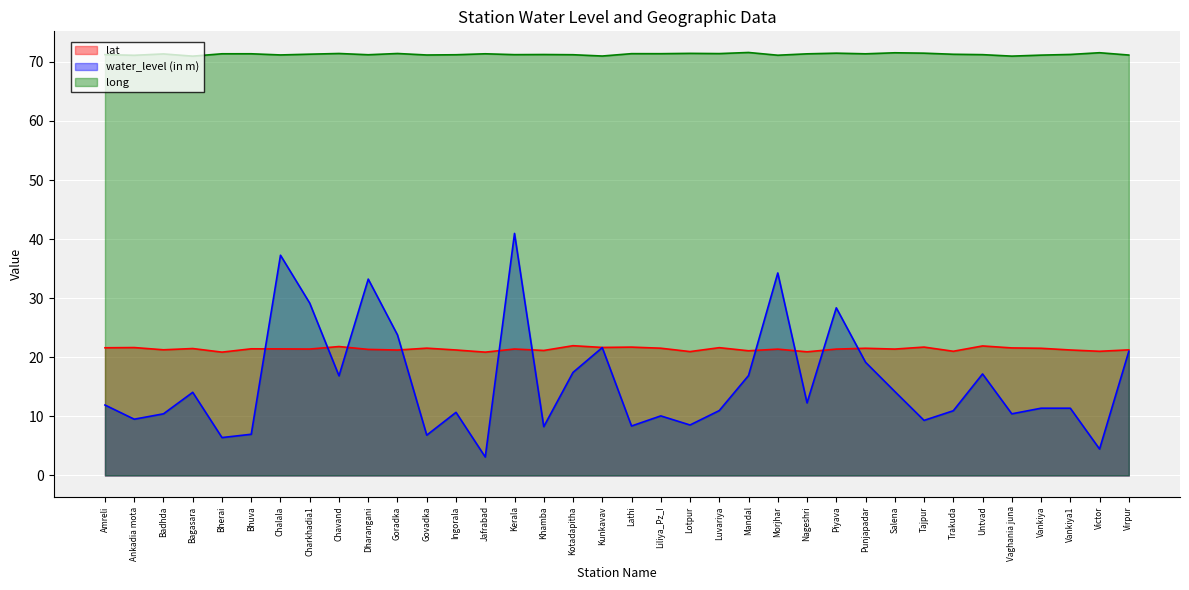

Reading left to right, what are all the values shown in this chart?

lat: Amreli=21.6	Ankadia mota=21.6	Badhda=21.3	Bagasara=21.5	Bherai=20.9	Bhuva=21.4	Chalala=21.4	Charkhadia1=21.4	Chavand=21.8	Dharangani=21.3	Goradka=21.2	Govadka=21.5	Ingorala=21.2	Jafrabad=20.9	Kerala=21.4	Khamba=21.1	Kotadapitha=22.0	Kunkavav=21.7	Lathi=21.7	Liliya_Pz_I=21.5	Lotpur=21.0	Luvariya=21.6	Mandal=21.1	Morjhar=21.4	Nageshri=20.9	Piyava=21.4	Punjapadar=21.5	Salena=21.4	Tajpur=21.7	Trakuda=21.0	Untvad=21.9	Vaghania juna=21.6	Vankiya=21.5	Vankiya1=21.2	Victor=21.0	Virpur=21.3
water_level (in m): Amreli=11.9	Ankadia mota=9.5	Badhda=10.4	Bagasara=14.1	Bherai=6.4	Bhuva=7.0	Chalala=37.3	Charkhadia1=29.2	Chavand=16.9	Dharangani=33.2	Goradka=23.8	Govadka=6.8	Ingorala=10.7	Jafrabad=3.1	Kerala=41.0	Khamba=8.3	Kotadapitha=17.4	Kunkavav=21.6	Lathi=8.4	Liliya_Pz_I=10.1	Lotpur=8.5	Luvariya=11.0	Mandal=16.9	Morjhar=34.3	Nageshri=12.3	Piyava=28.4	Punjapadar=19.2	Salena=14.2	Tajpur=9.3	Trakuda=10.9	Untvad=17.2	Vaghania juna=10.4	Vankiya=11.4	Vankiya1=11.4	Victor=4.5	Virpur=21.0
long: Amreli=71.2	Ankadia mota=71.1	Badhda=71.3	Bagasara=71.0	Bherai=71.4	Bhuva=71.4	Chalala=71.2	Charkhadia1=71.3	Chavand=71.4	Dharangani=71.2	Goradka=71.4	Govadka=71.2	Ingorala=71.2	Jafrabad=71.4	Kerala=71.2	Khamba=71.2	Kotadapitha=71.2	Kunkavav=71.0	Lathi=71.4	Liliya_Pz_I=71.4	Lotpur=71.4	Luvariya=71.4	Mandal=71.6	Morjhar=71.1	Nageshri=71.4	Piyava=71.5	Punjapadar=71.4	Salena=71.5	Tajpur=71.5	Trakuda=71.3	Untvad=71.2	Vaghania juna=71.0	Vankiya=71.1	Vankiya1=71.2	Victor=71.5	Virpur=71.2